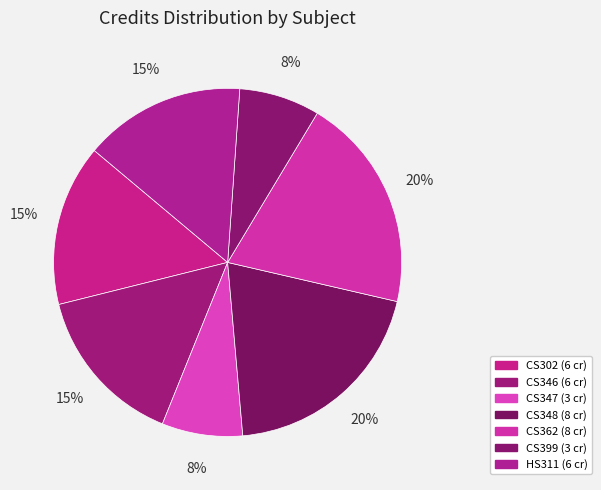

The CS362 slice represents 20% of the pie. True or false?

True